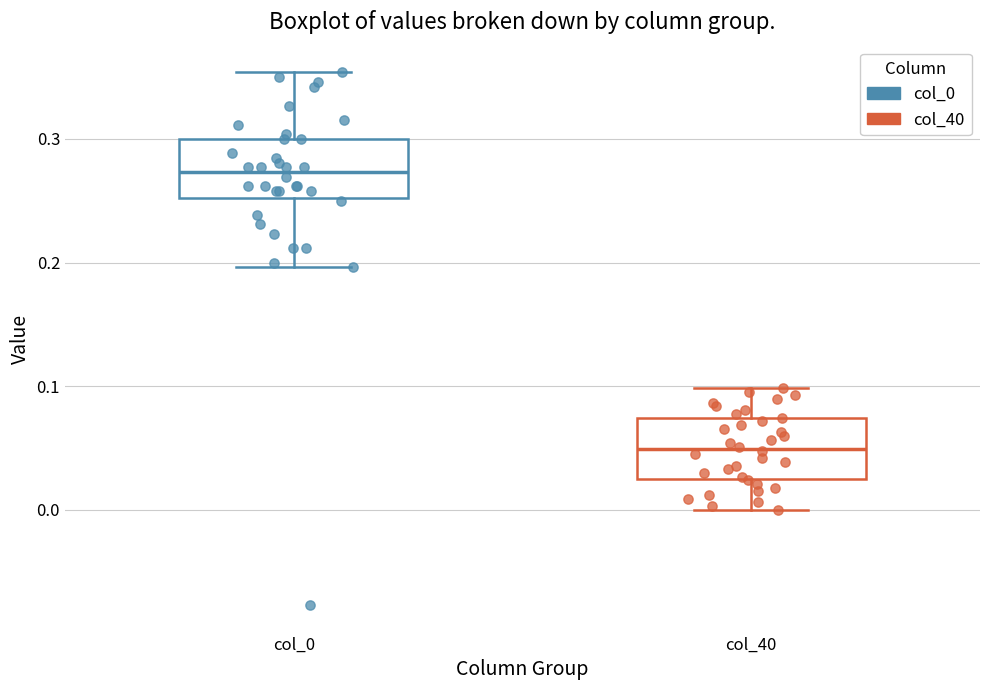

Reading left to right, transcribe this box plot: for each box, give where its median line is, the range the box spans, and where its two whiskers end, as read against the y-axis. The values are not printed on the chart, so give them approximately, as read against the axis.

col_0: median 0.27, box 0.25 to 0.30, whiskers 0.20 to 0.35
col_40: median 0.05, box 0.02 to 0.07, whiskers 0.00 to 0.10